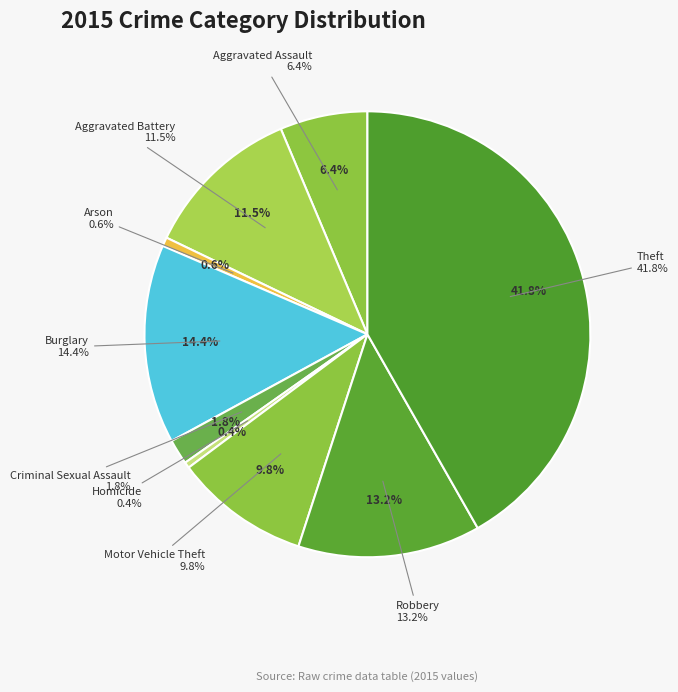

To the nearest percent, what is the difference between the Aggravated Assault and Homicide slice percentages?

6%